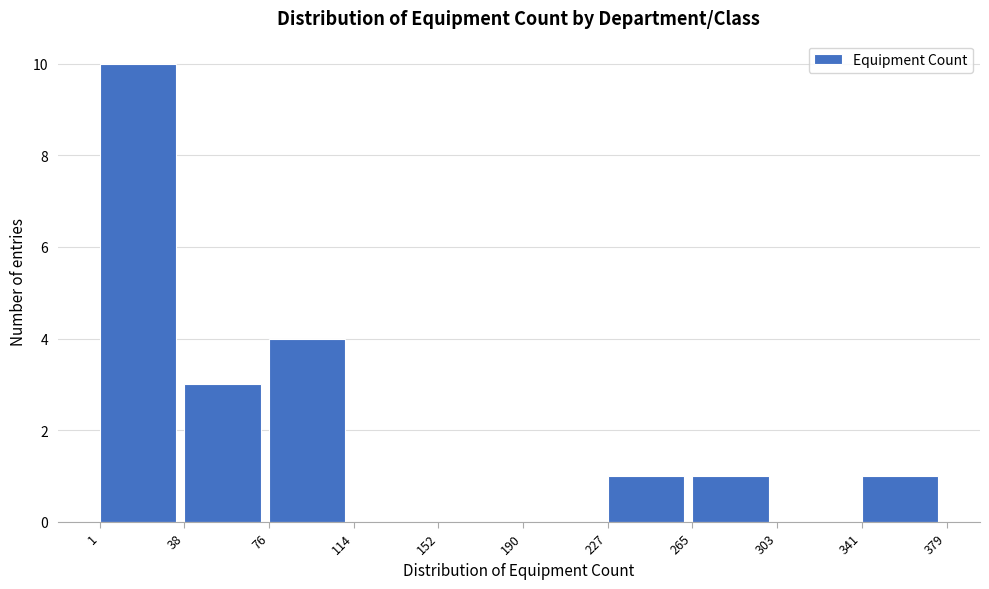

How tall is the bar that spans 38 to 76 on the x-axis? The values are not printed on the chart, so give them approximately, as read against the axis.

3